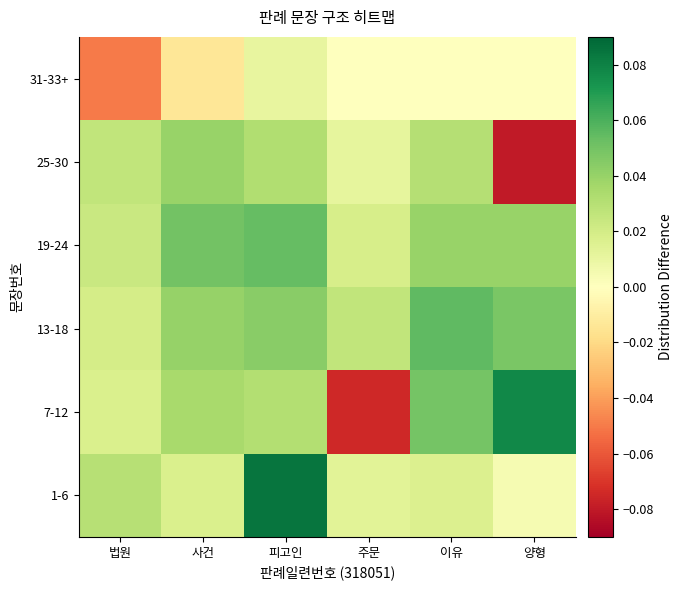

Reading right to left, extract all data points from this chart.

1-6: 양형=0.0	이유=0.0	주문=0.0	피고인=0.1	사건=0.0	법원=0.0
7-12: 양형=0.1	이유=0.0	주문=-0.1	피고인=0.0	사건=0.0	법원=0.0
13-18: 양형=0.0	이유=0.1	주문=0.0	피고인=0.0	사건=0.0	법원=0.0
19-24: 양형=0.0	이유=0.0	주문=0.0	피고인=0.1	사건=0.1	법원=0.0
25-30: 양형=-0.1	이유=0.0	주문=0.0	피고인=0.0	사건=0.0	법원=0.0
31-33+: 양형=0.0	이유=0.0	주문=0.0	피고인=0.0	사건=-0.0	법원=-0.1